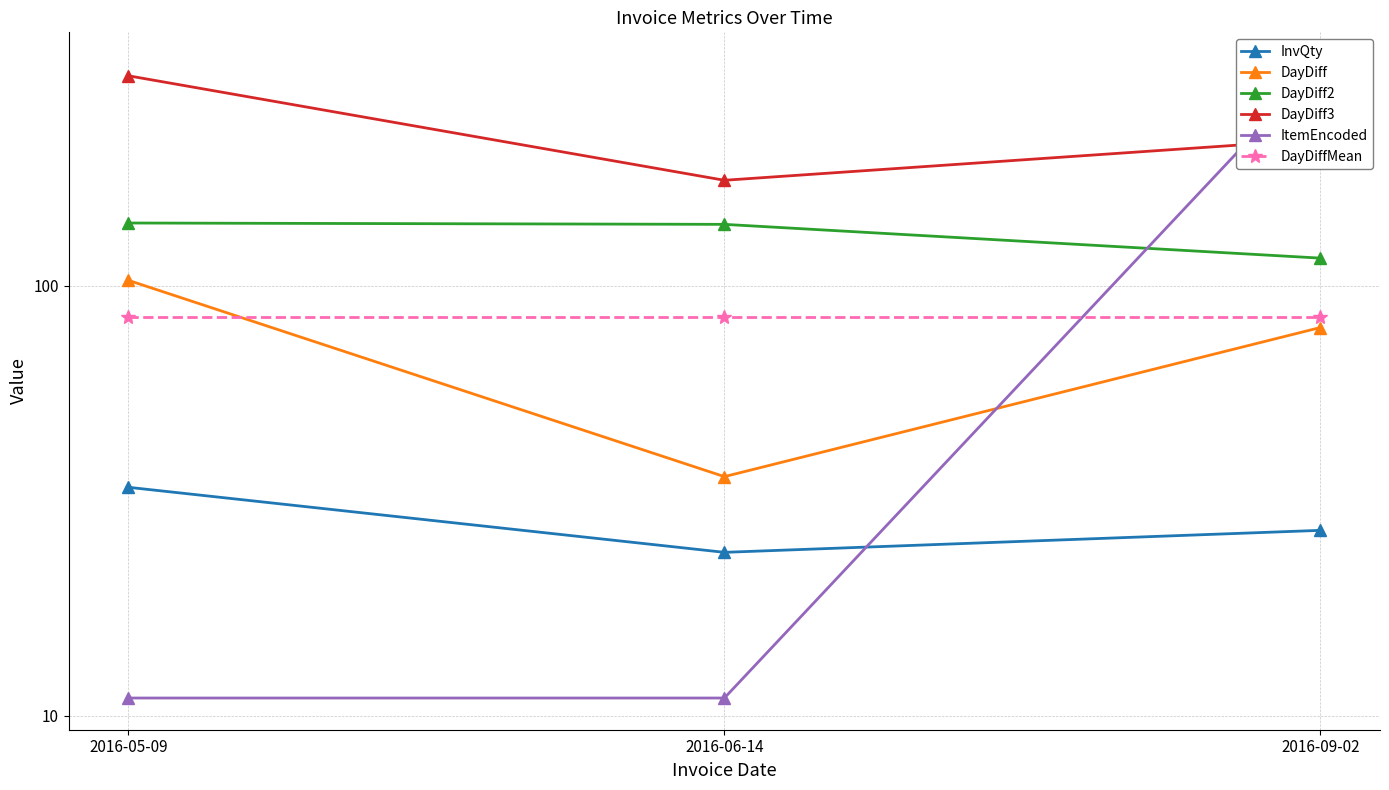

Where is DayDiffMean nearest to the value 84?

2016-05-09